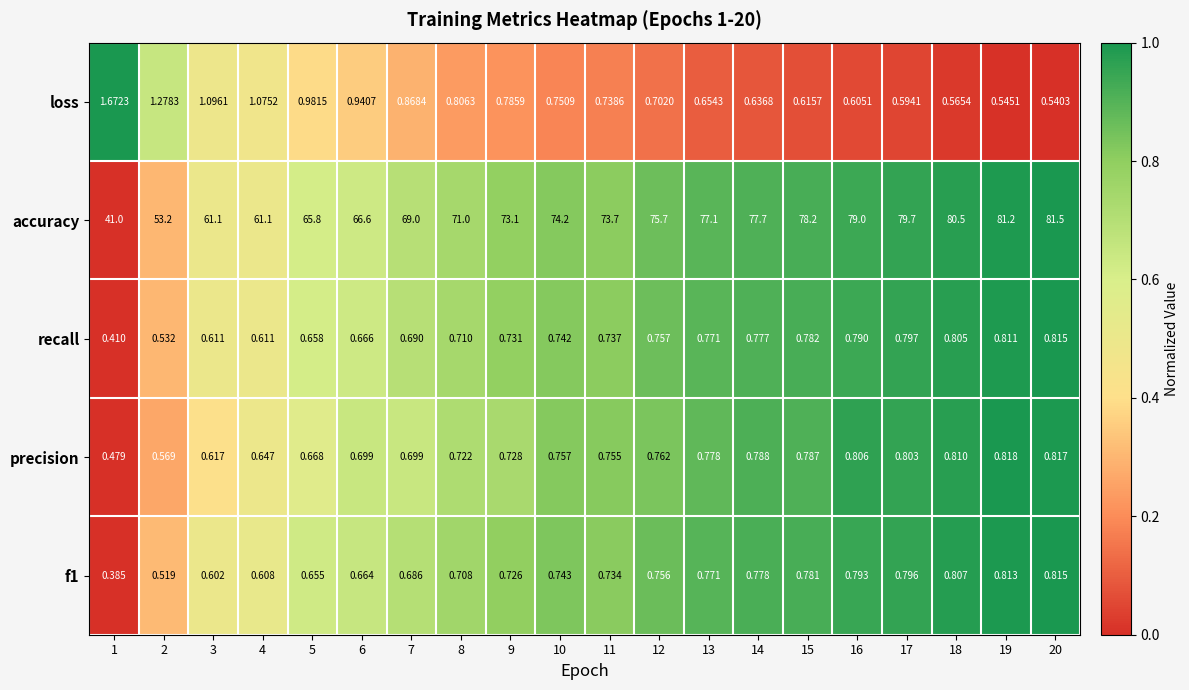

Is the value of recall at 10 greater than the value of f1 at 19?

No